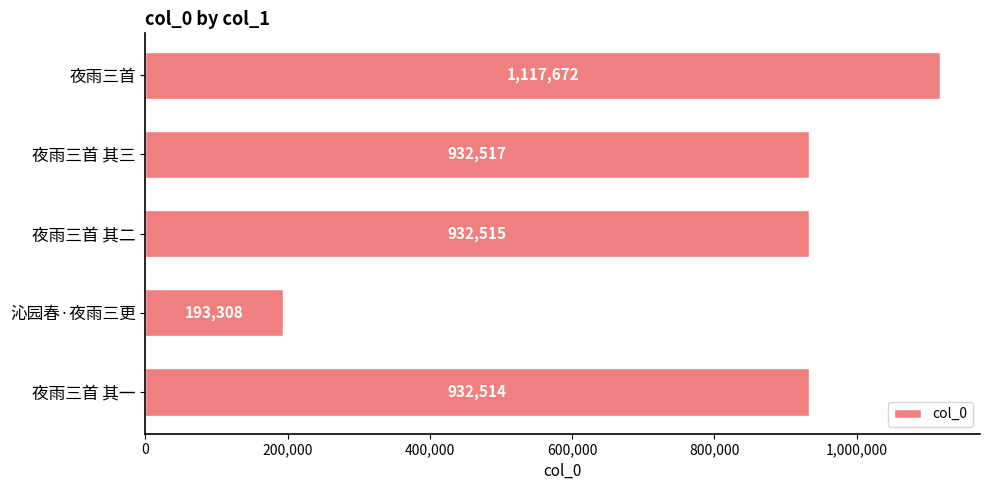

Read the value at 夜雨三首 其一, to the nearest 10.

932510